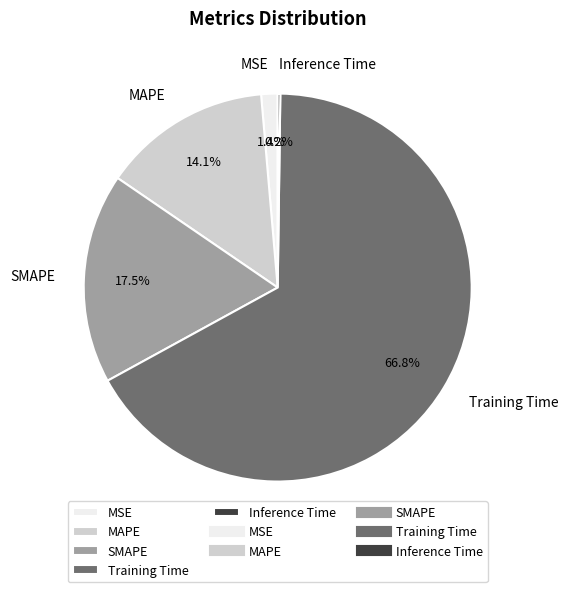

Is the sum of Training Time and MAPE greater than half?

Yes